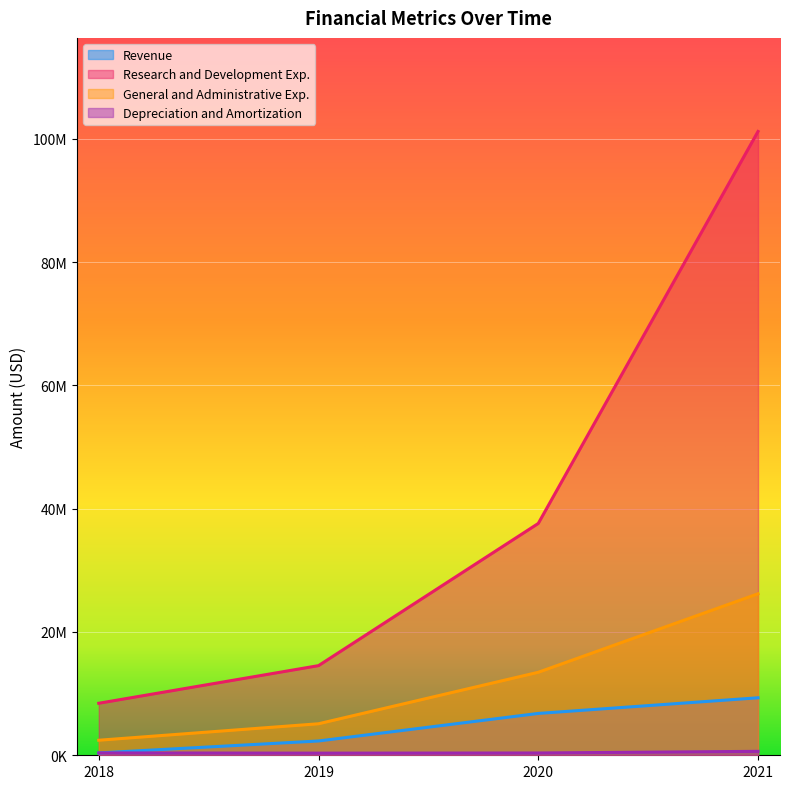

The value of General and Administrative Exp. at 2020 is 13462000. True or false?

True